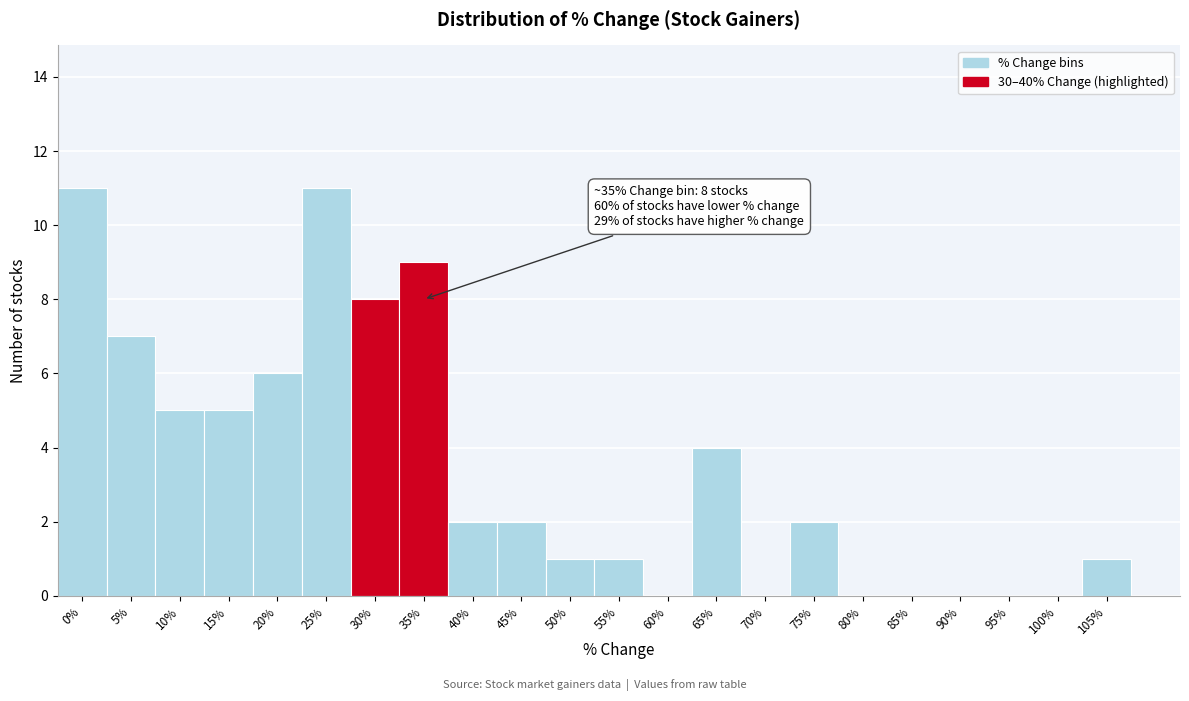

Reading left to right, transcribe all the data shown in this chart.

0%=11	5%=7	10%=5	15%=5	20%=6	25%=11	30%=8	35%=9	40%=2	45%=2	50%=1	55%=1	60%=0	65%=4	70%=0	75%=2	80%=0	85%=0	90%=0	95%=0	100%=0	105%=1